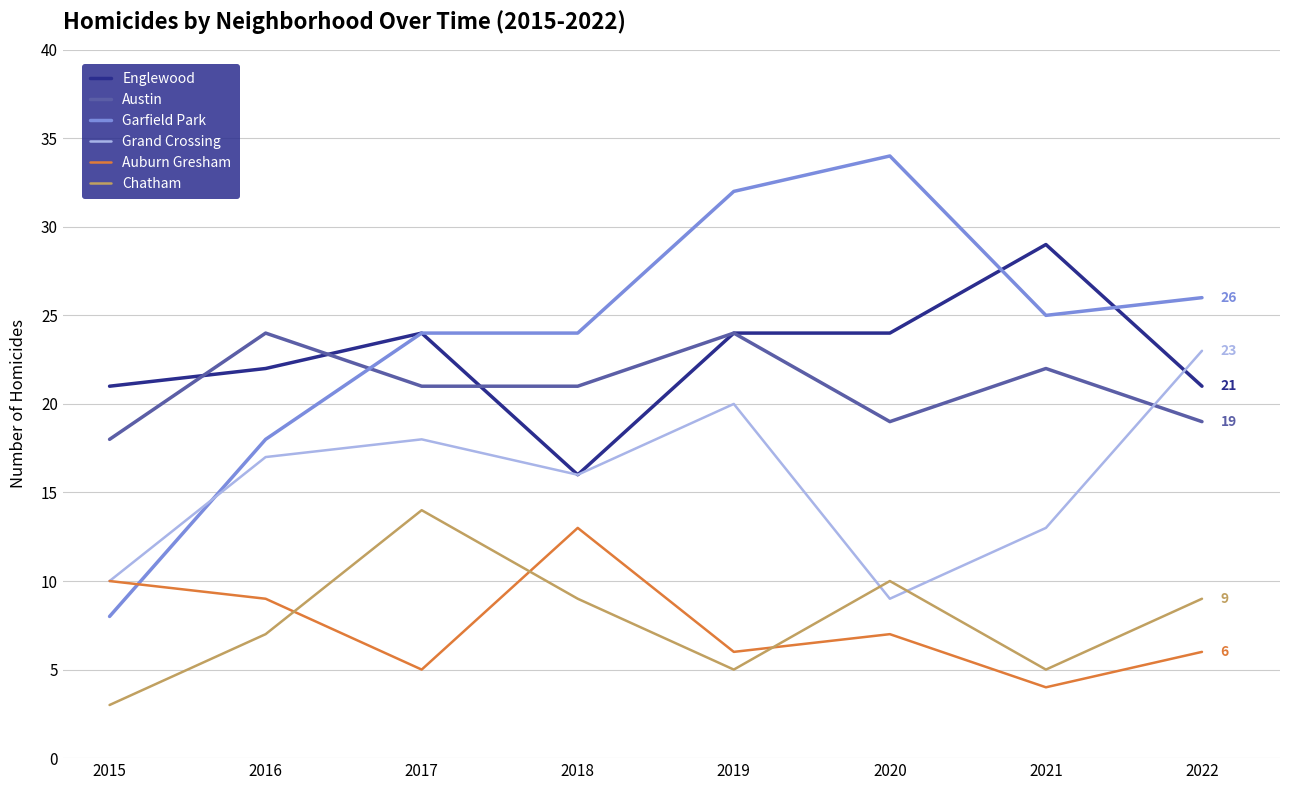

What is the total value across all series at 2016?

97